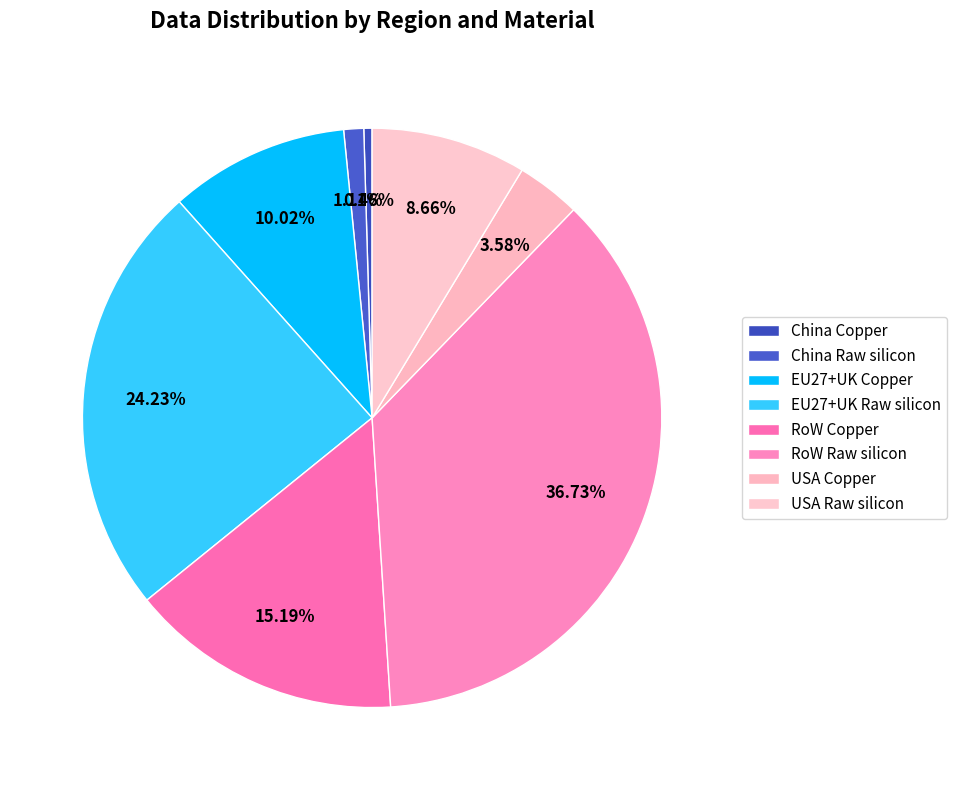

What is the largest slice in the pie chart?

RoW Raw silicon